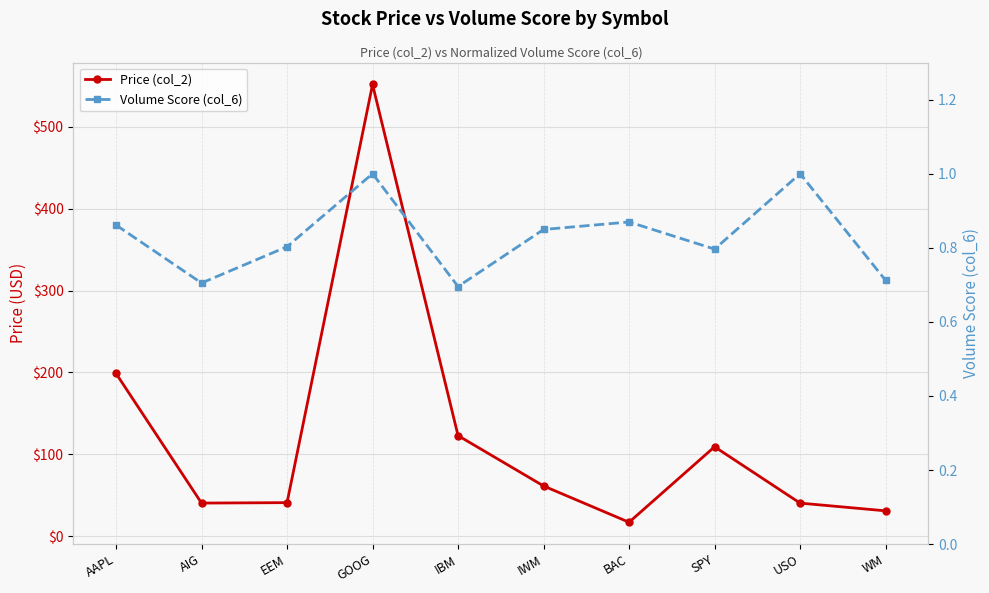

Reading left to right, what are all the values shown in this chart?

Price (col_2): AAPL=198.8	AIG=40.4	EEM=41.0	GOOG=551.7	IBM=122.8	IWM=61.3	BAC=17.0	SPY=109.2	USO=40.4	WM=31.0
Volume Score (col_6): AAPL=0.9	AIG=0.7	EEM=0.8	GOOG=1.0	IBM=0.7	IWM=0.8	BAC=0.9	SPY=0.8	USO=1.0	WM=0.7